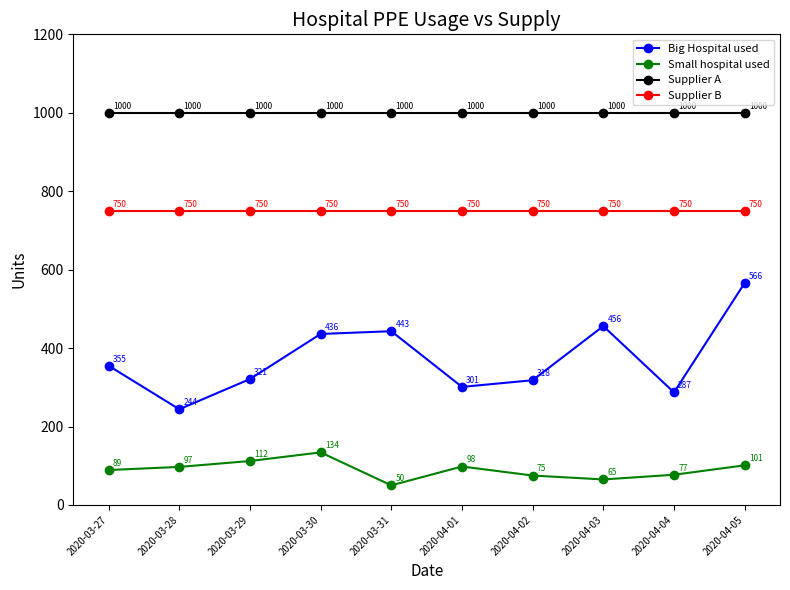

What is the average value of the Supplier B series?

750